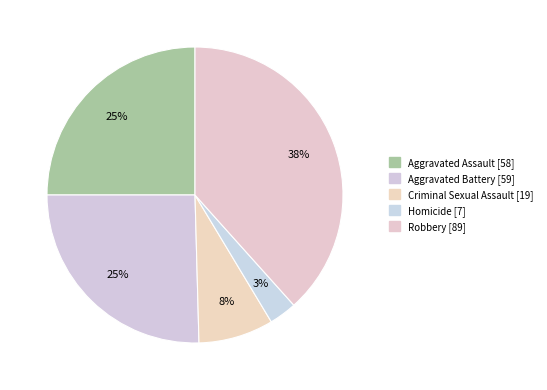

What percentage is the Robbery slice, to the nearest percent?

38%